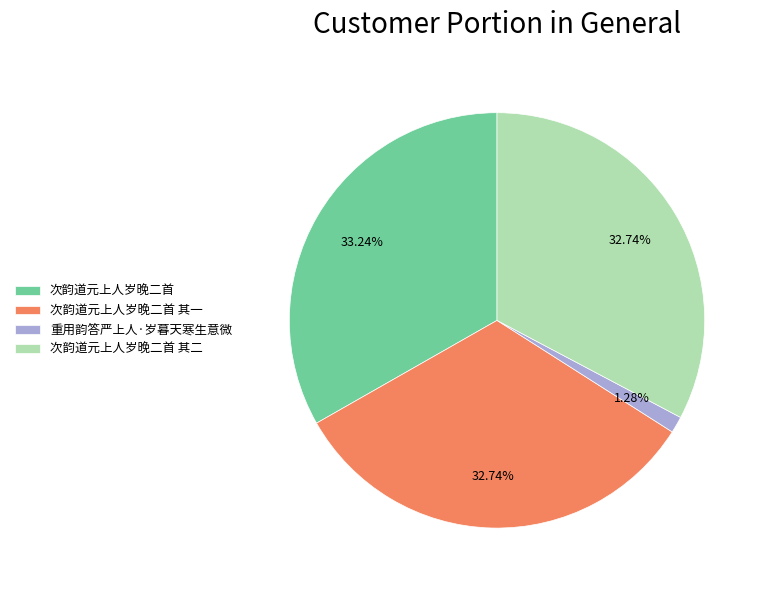

Is there any slice that represents more than half of the pie?

No